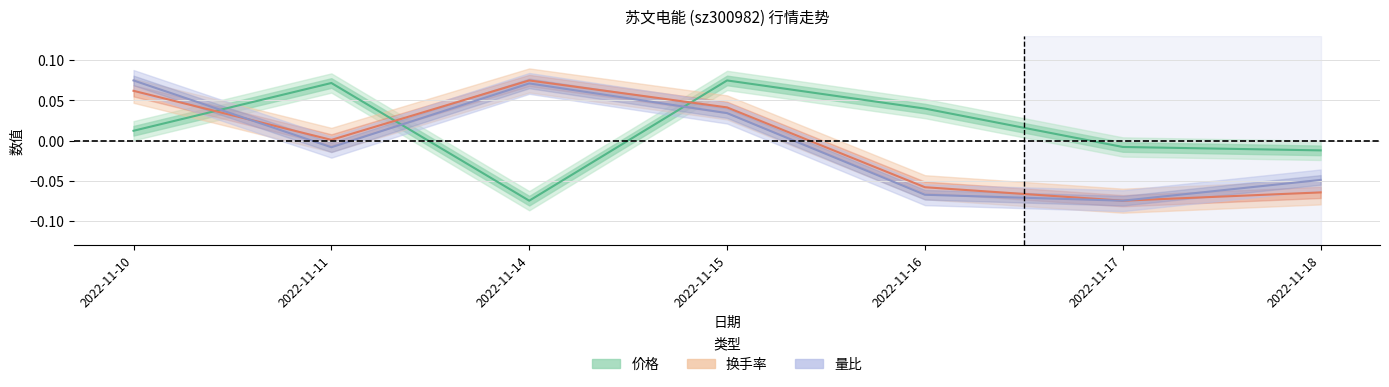

Reading left to right, extract all data points from this chart.

价格: 2022-11-10=0.0	2022-11-11=0.1	2022-11-14=-0.1	2022-11-15=0.1	2022-11-16=0.0	2022-11-17=-0.0	2022-11-18=-0.0
量比: 2022-11-10=0.1	2022-11-11=-0.0	2022-11-14=0.1	2022-11-15=0.0	2022-11-16=-0.1	2022-11-17=-0.1	2022-11-18=-0.0
换手率: 2022-11-10=0.1	2022-11-11=0.0	2022-11-14=0.1	2022-11-15=0.0	2022-11-16=-0.1	2022-11-17=-0.1	2022-11-18=-0.1